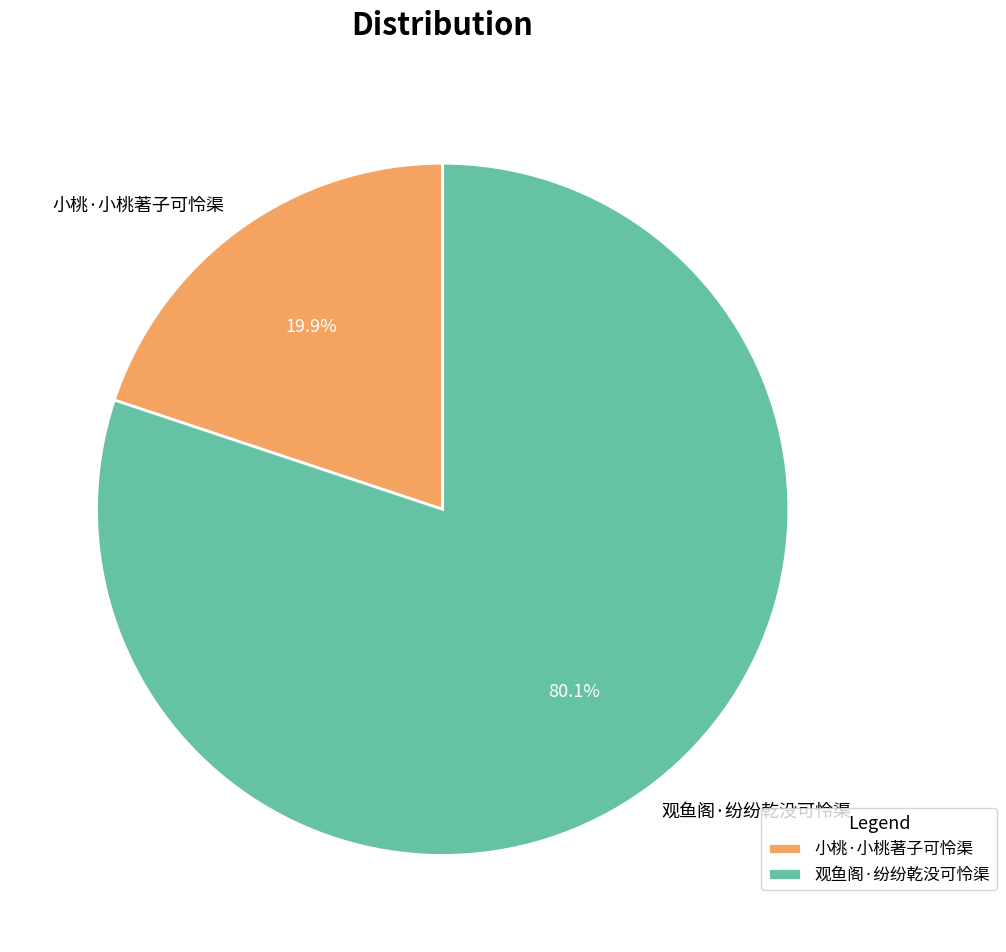

To the nearest percent, what is the difference between the largest and smallest slice percentages?

60%